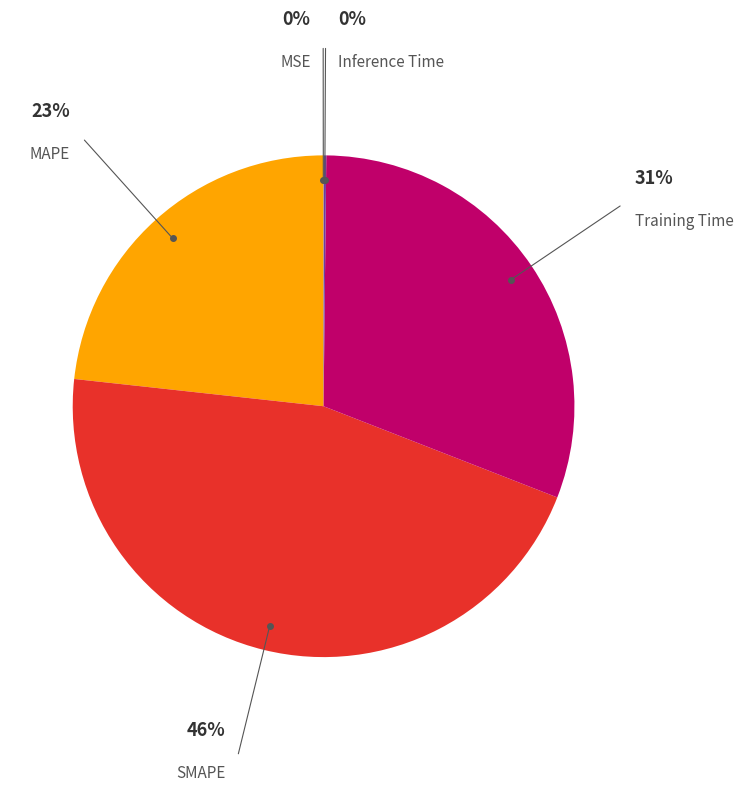

What is the largest slice in the pie chart?

SMAPE